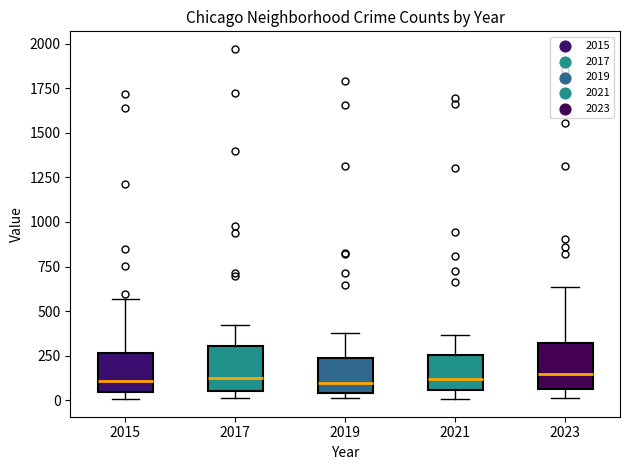

Reading left to right, transcribe this box plot: for each box, give where its median line is, the range the box spans, and where its two whiskers end, as read against the y-axis. The values are not printed on the chart, so give them approximately, as read against the axis.

2015: median 100, box 50 to 250, whiskers 0 to 550
2017: median 100, box 50 to 300, whiskers 0 to 400
2019: median 100, box 50 to 250, whiskers 0 to 400
2021: median 100, box 50 to 250, whiskers 0 to 350
2023: median 150, box 50 to 300, whiskers 0 to 650